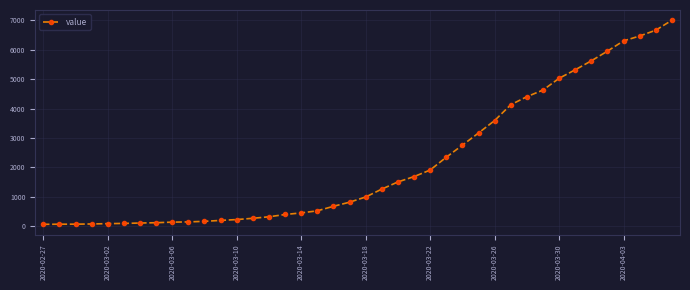

What is the sum of all values?

85740